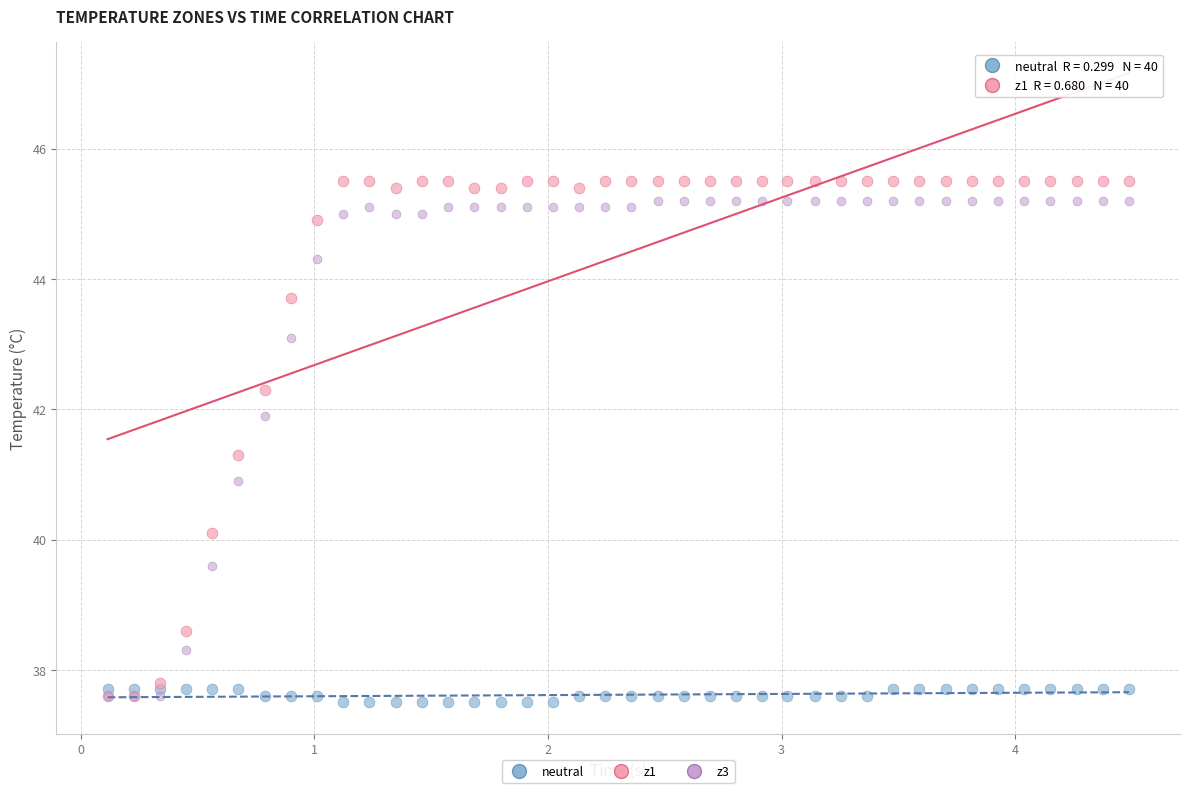

Which series contains the highest Y value?

z1